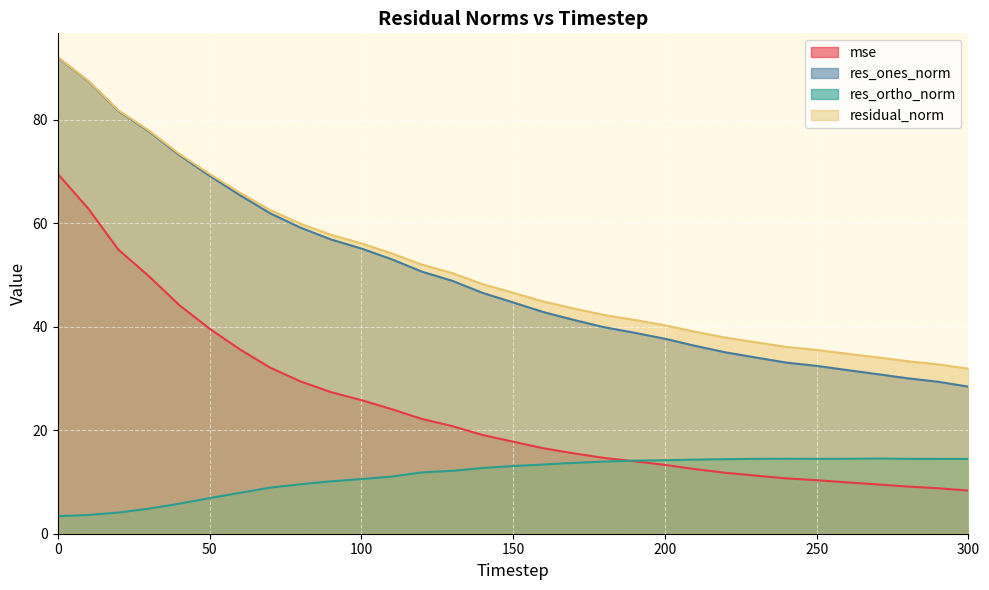

Reading left to right, transcribe all the data shown in this chart.

mse: 0=69.6	10=62.9	20=54.9	30=49.8	40=44.2	50=39.6	60=35.6	70=32.1	80=29.4	90=27.4	100=25.8	110=24.1	120=22.2	130=20.8	140=19.1	150=17.8	160=16.5	170=15.5	180=14.7	190=14.0	200=13.3	210=12.5	220=11.8	230=11.2	240=10.7	250=10.3	260=9.9	270=9.5	280=9.1	290=8.8	300=8.3
res_ones_norm: 0=92.1	10=87.5	20=81.7	30=77.8	40=73.2	50=69.2	60=65.5	70=61.9	80=59.2	90=56.9	100=55.1	110=53.1	120=50.7	130=48.9	140=46.5	150=44.7	160=42.8	170=41.3	180=39.9	190=38.8	200=37.7	210=36.3	220=35.1	230=34.1	240=33.1	250=32.4	260=31.6	270=30.8	280=30.0	290=29.4	300=28.4
res_ortho_norm: 0=3.4	10=3.6	20=4.1	30=4.8	40=5.8	50=6.9	60=7.9	70=8.9	80=9.6	90=10.1	100=10.6	110=11.0	120=11.9	130=12.2	140=12.7	150=13.1	160=13.4	170=13.7	180=13.9	190=14.1	200=14.2	210=14.3	220=14.4	230=14.5	240=14.5	250=14.5	260=14.5	270=14.5	280=14.5	290=14.5	300=14.4
residual_norm: 0=92.1	10=87.6	20=81.8	30=77.9	40=73.4	50=69.5	60=65.9	70=62.6	80=59.9	90=57.8	100=56.1	110=54.2	120=52.0	130=50.4	140=48.2	150=46.6	160=44.9	170=43.5	180=42.3	190=41.3	200=40.3	210=39.0	220=37.9	230=37.0	240=36.1	250=35.5	260=34.8	270=34.1	280=33.3	290=32.7	300=31.9